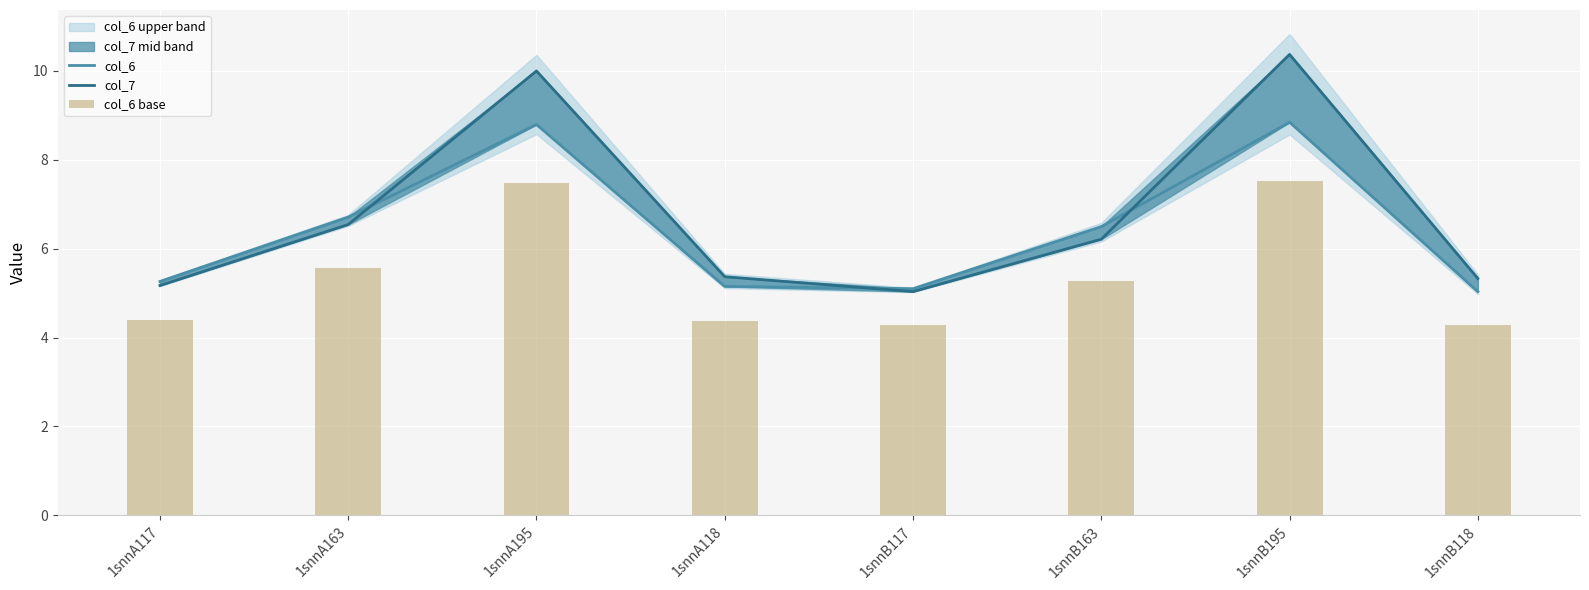

The value of col_6 at 1snnA117 is 9.1. True or false?

False